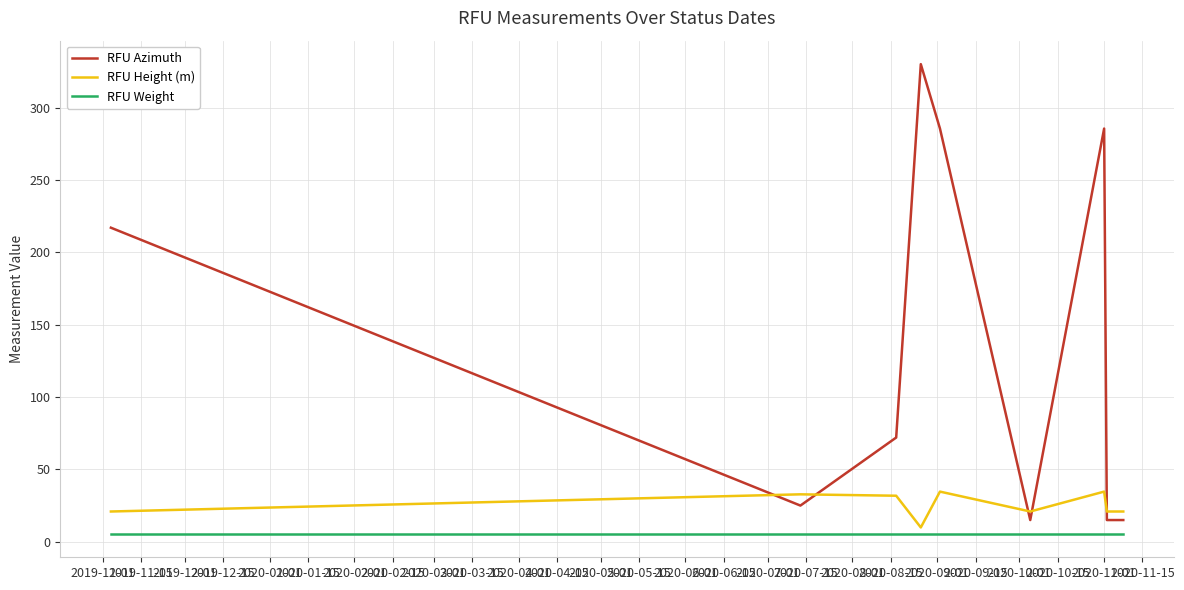

What are all the series names shown in the legend?

RFU Azimuth, RFU Height (m), RFU Weight